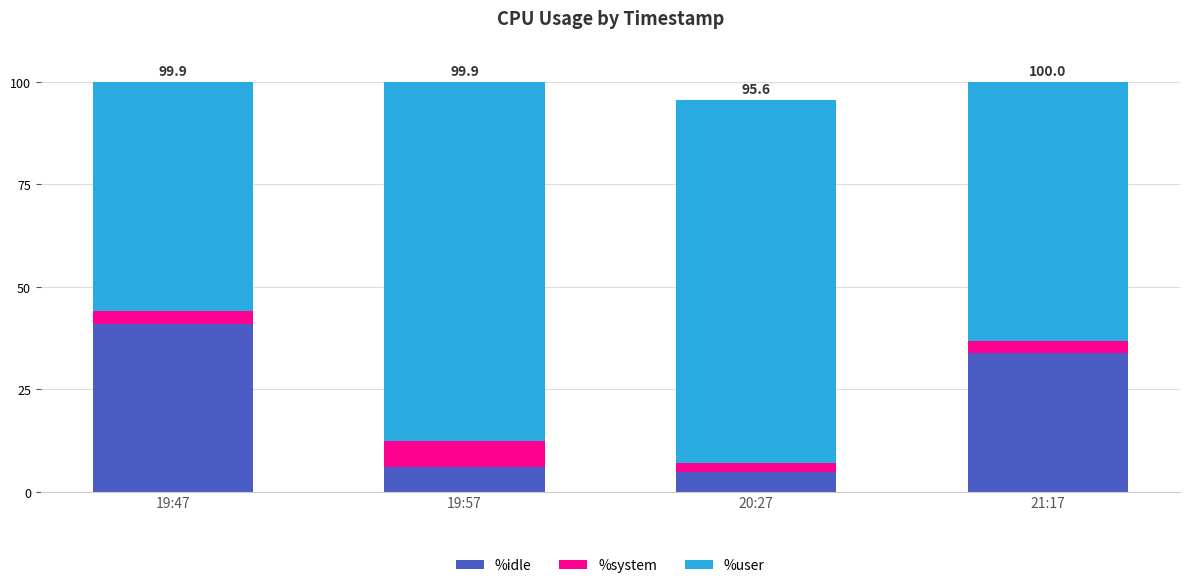

What are all the series names shown in the legend?

%idle, %system, %user